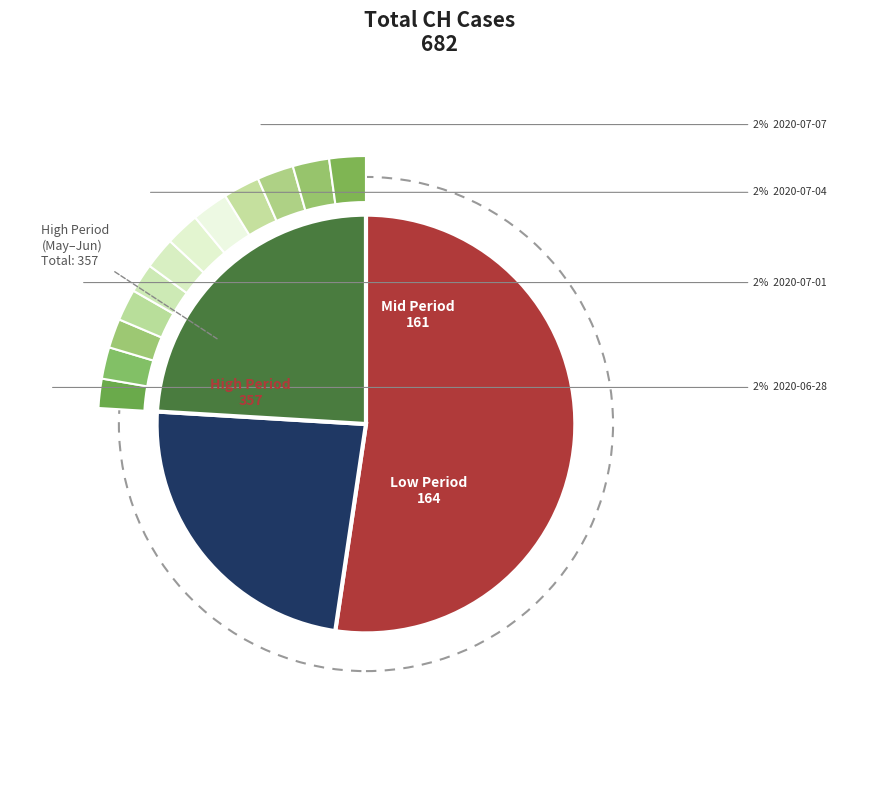

What is the ratio of the value at 2020-06-05 to the value at 2020-06-17?

2.2